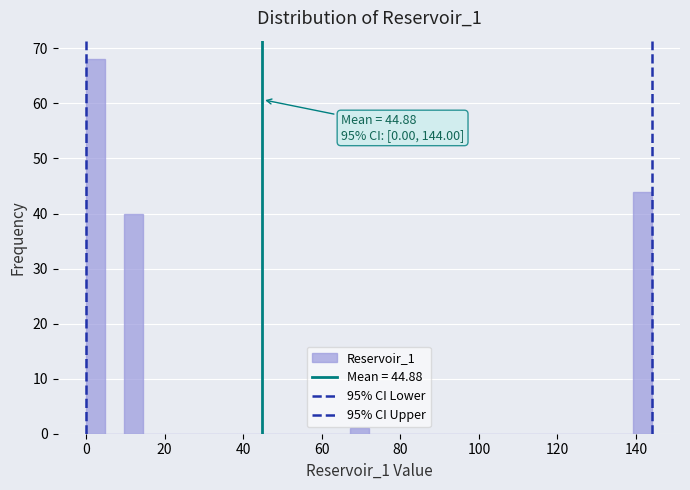

Read against the x-axis, roughly where is the centre of the tallest bar?

2